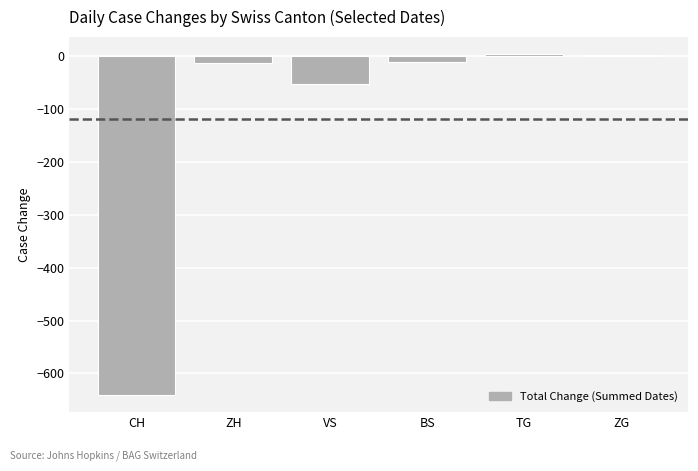

At which label is the value closest to -318?

VS